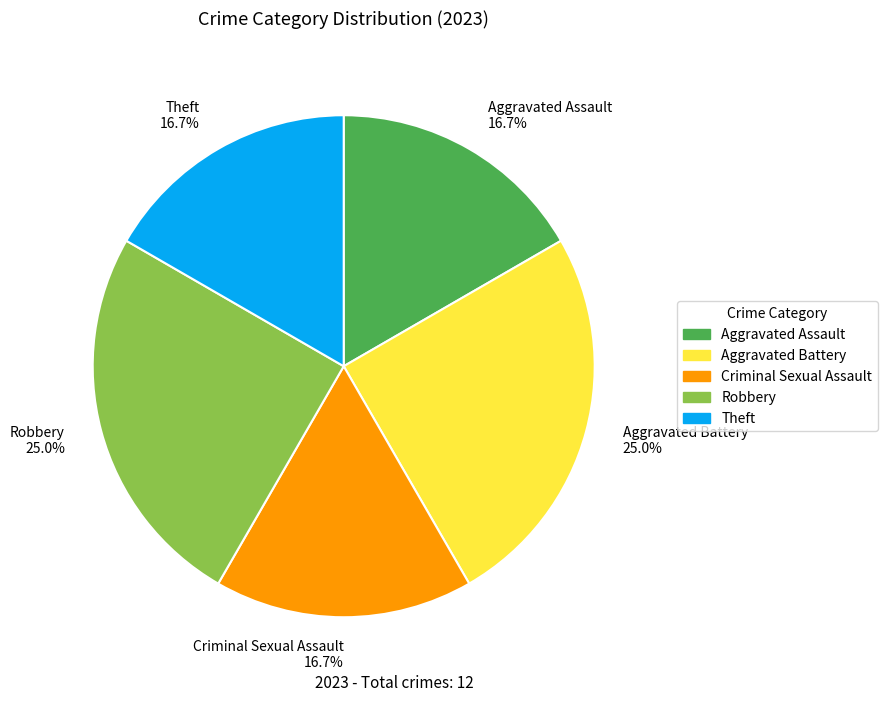

Is it true that Aggravated Assault is 17% of the pie?

True